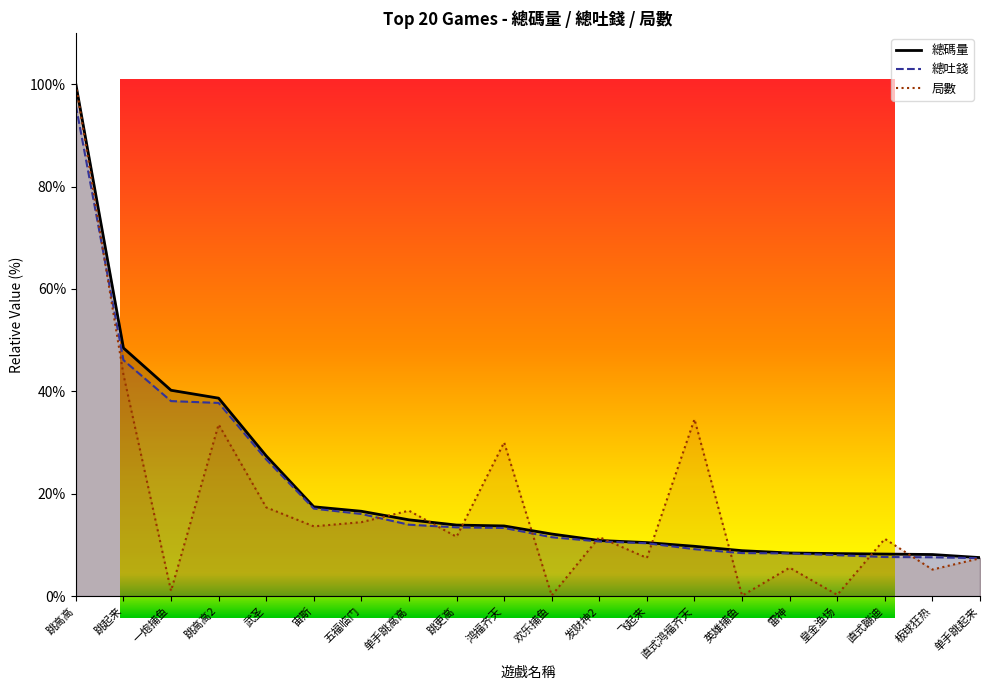

Count the number of categories in the chart.

20